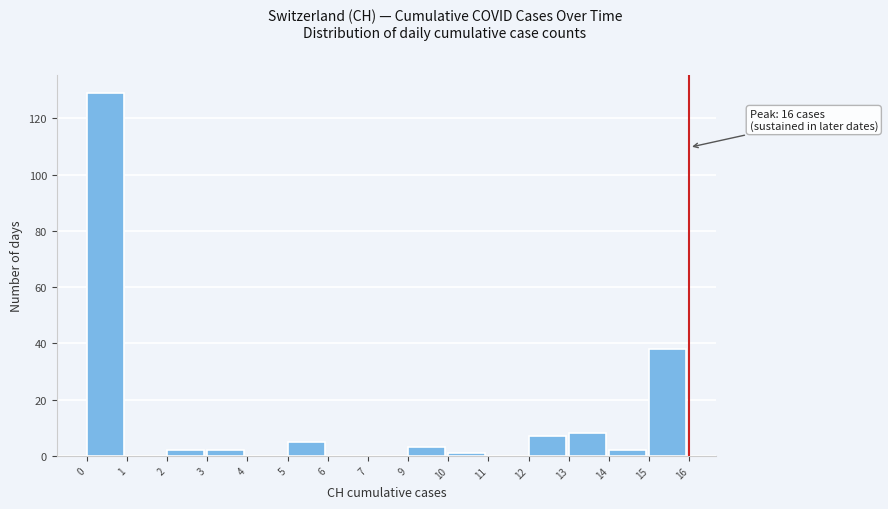

Reading left to right, transcribe all the data shown in this chart.

0=129	1=0	2=2	3=2	4=0	5=5	6=0	7=0	9=3	10=1	11=0	12=7	13=8	14=2	15=38